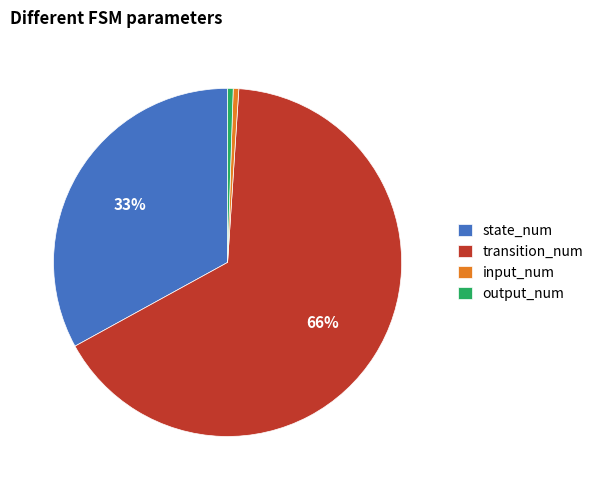

Count the number of slices in the pie.

4